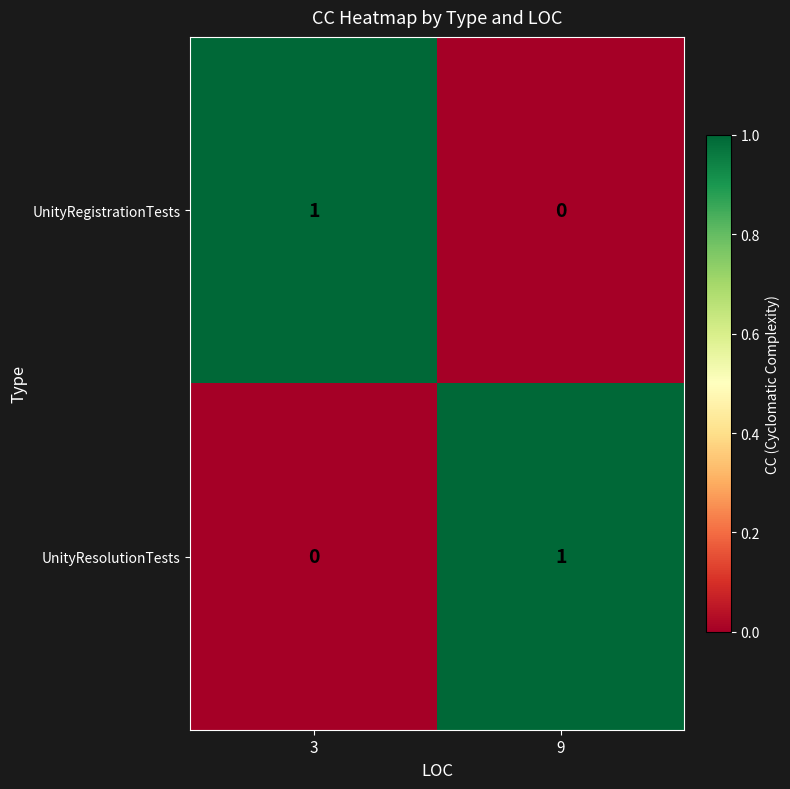

At which label is UnityRegistrationTests closest to 0?

9